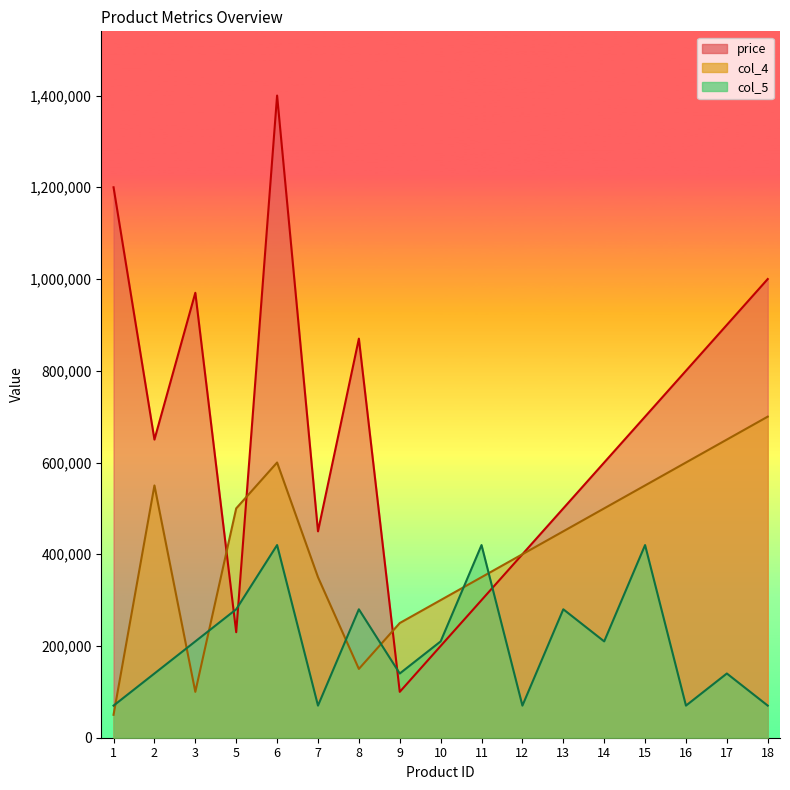

True or false: col_4 and col_5 intersect in this chart.

True